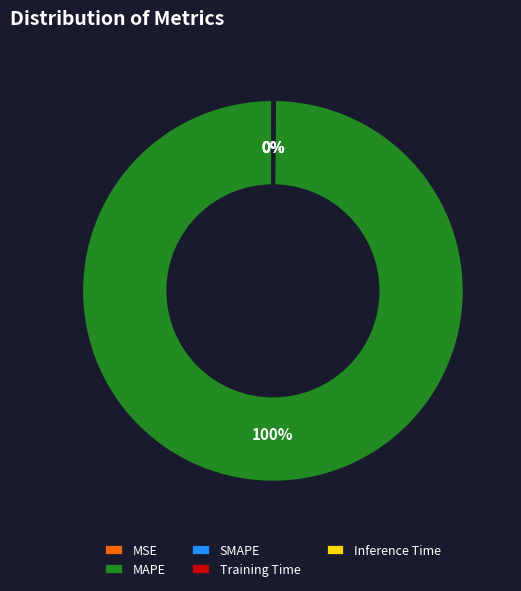

The MAPE slice represents 100% of the pie. True or false?

True